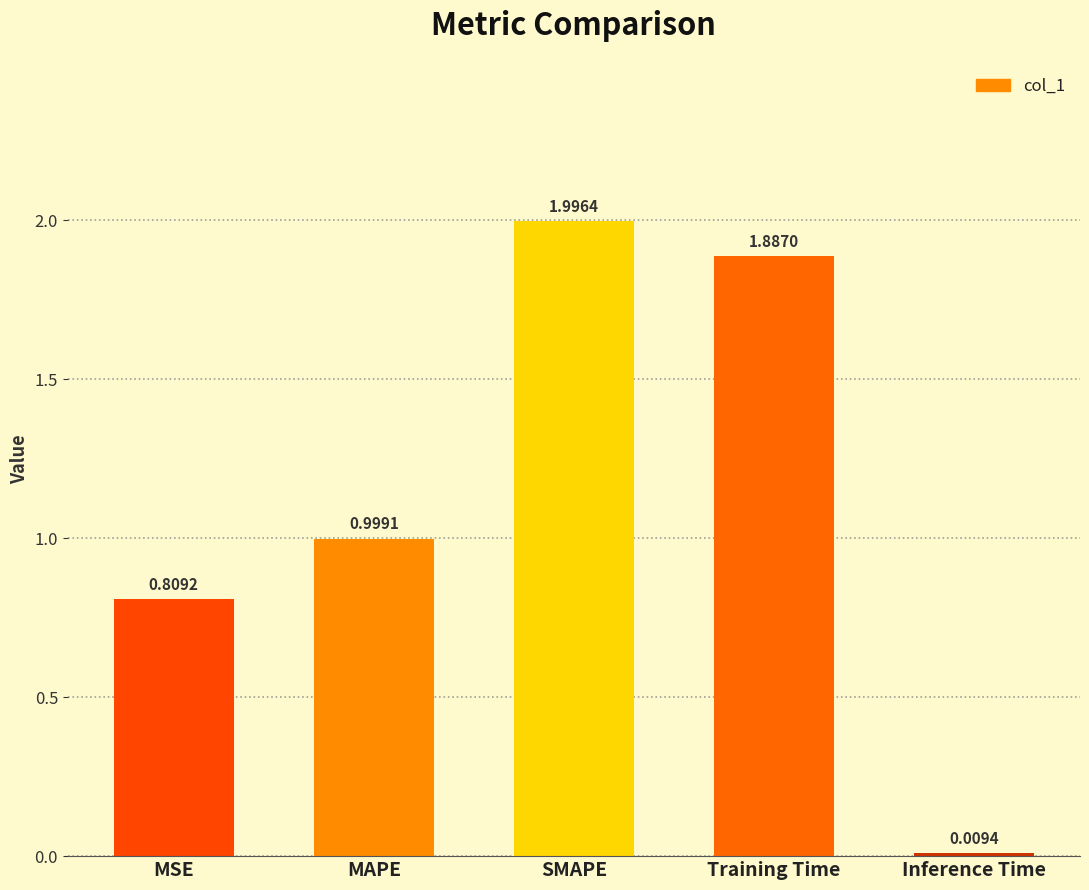

Rank the categories by value from lowest to highest.

Inference Time, MSE, MAPE, Training Time, SMAPE